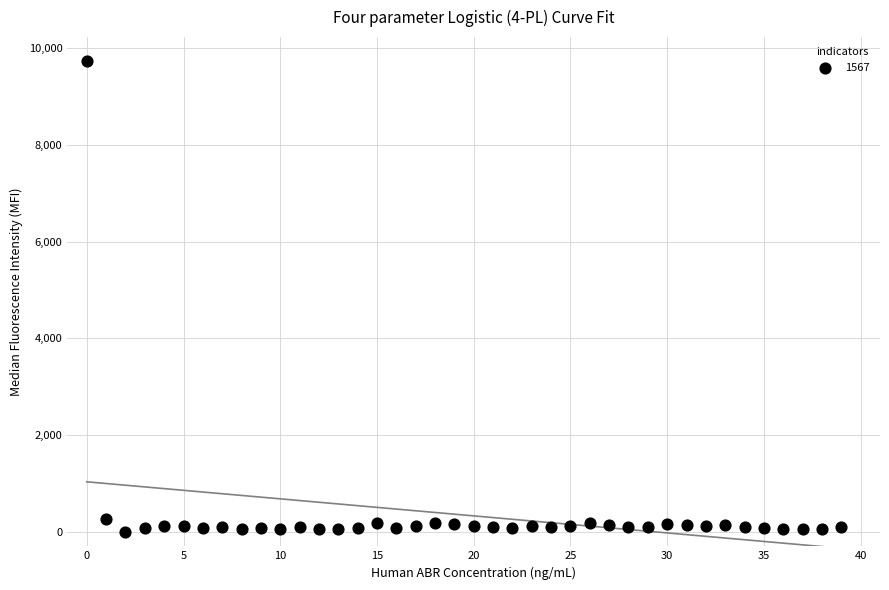

What is the range of Y values (max minus min)?

9731